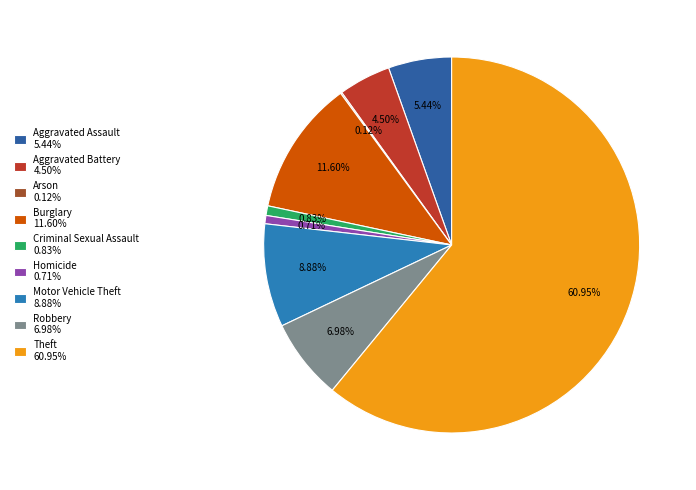

Do Motor Vehicle Theft and Aggravated Battery together represent more than half of the pie?

No